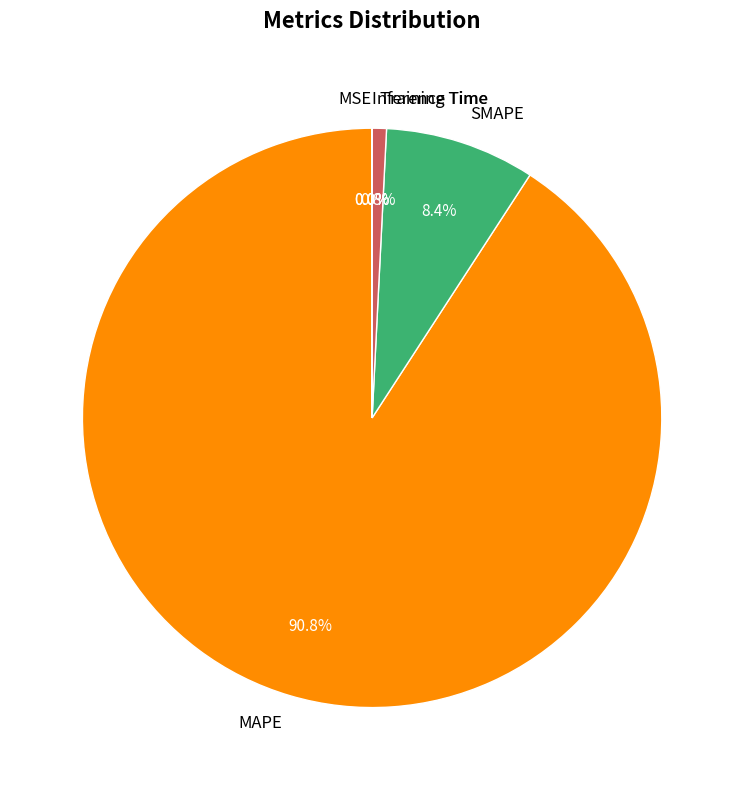

Is the sum of Training Time and SMAPE greater than half?

No